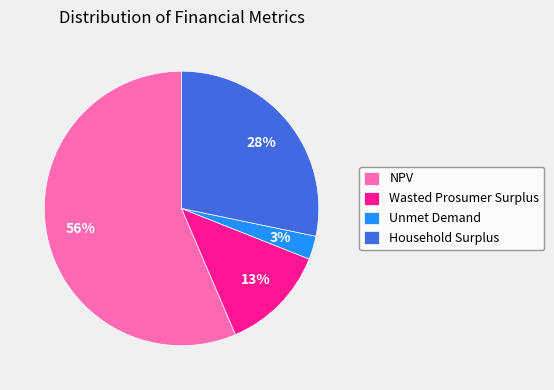

How many segments does this pie chart have?

4